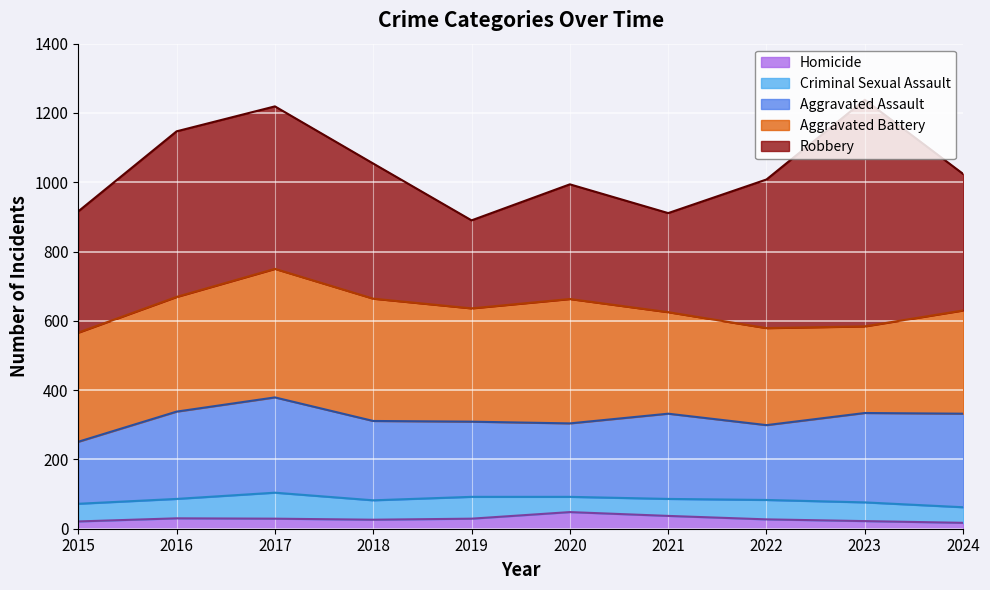

List the labels in order of Robbery value, largest first.

2023, 2016, 2017, 2022, 2024, 2018, 2015, 2020, 2021, 2019